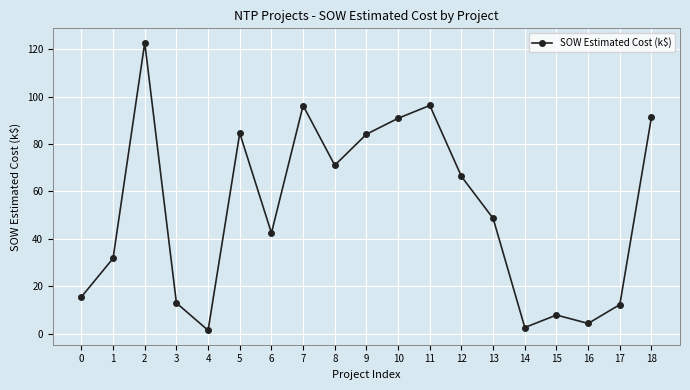

How many lines are shown in the chart?

1